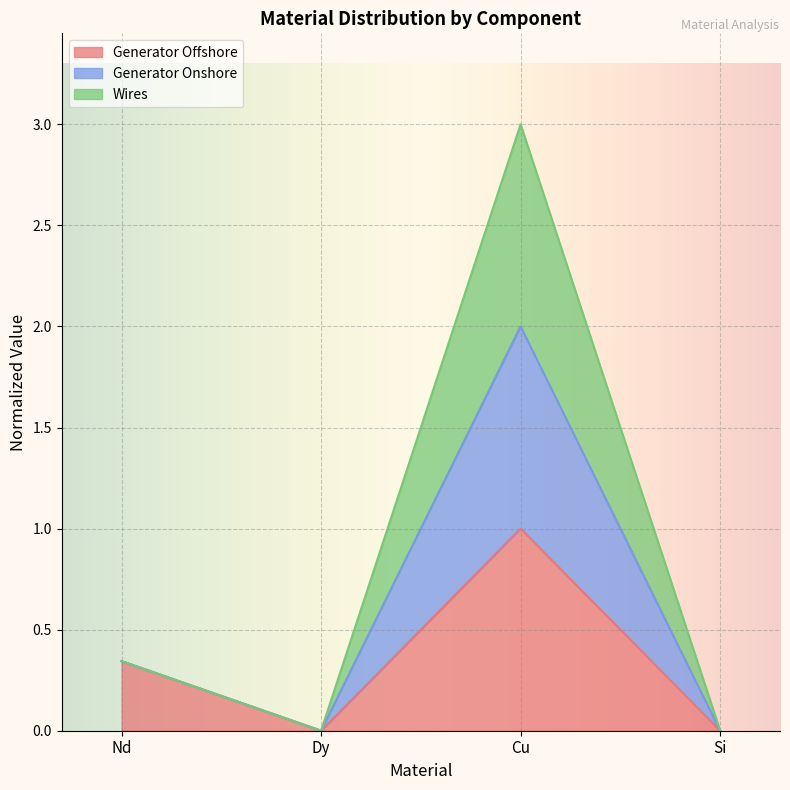

The value of Generator Offshore at Dy is 0.4. True or false?

False